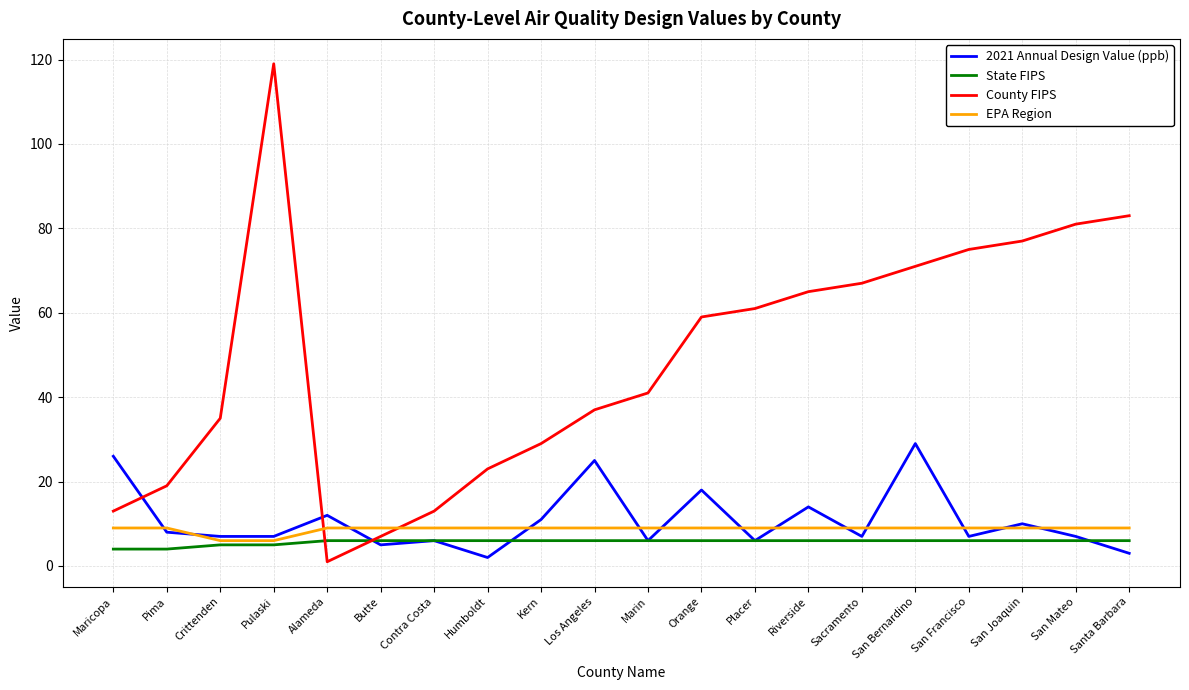

What is the sum of all County FIPS values?

976